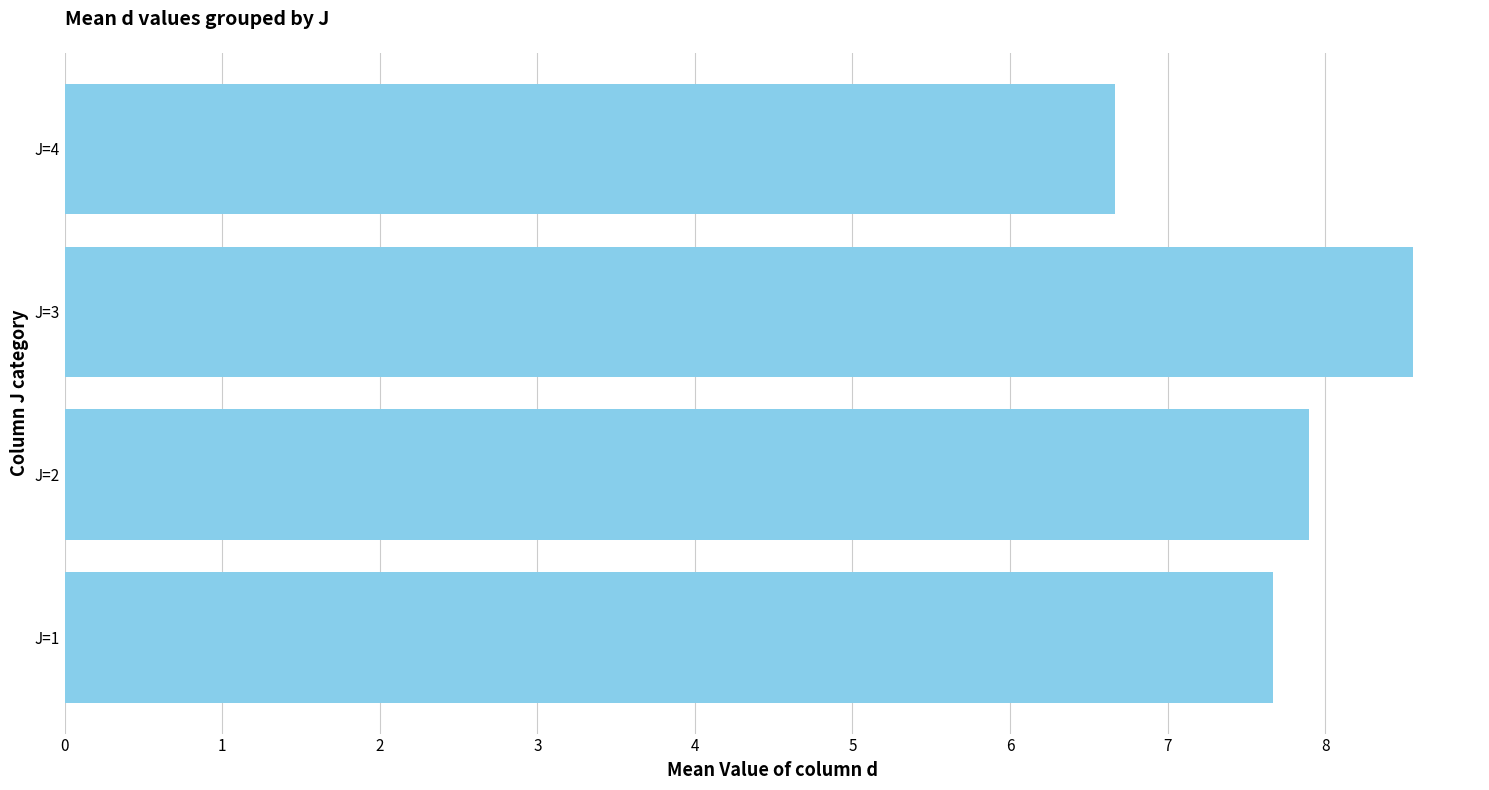

What is the minimum value shown in the chart?

6.7